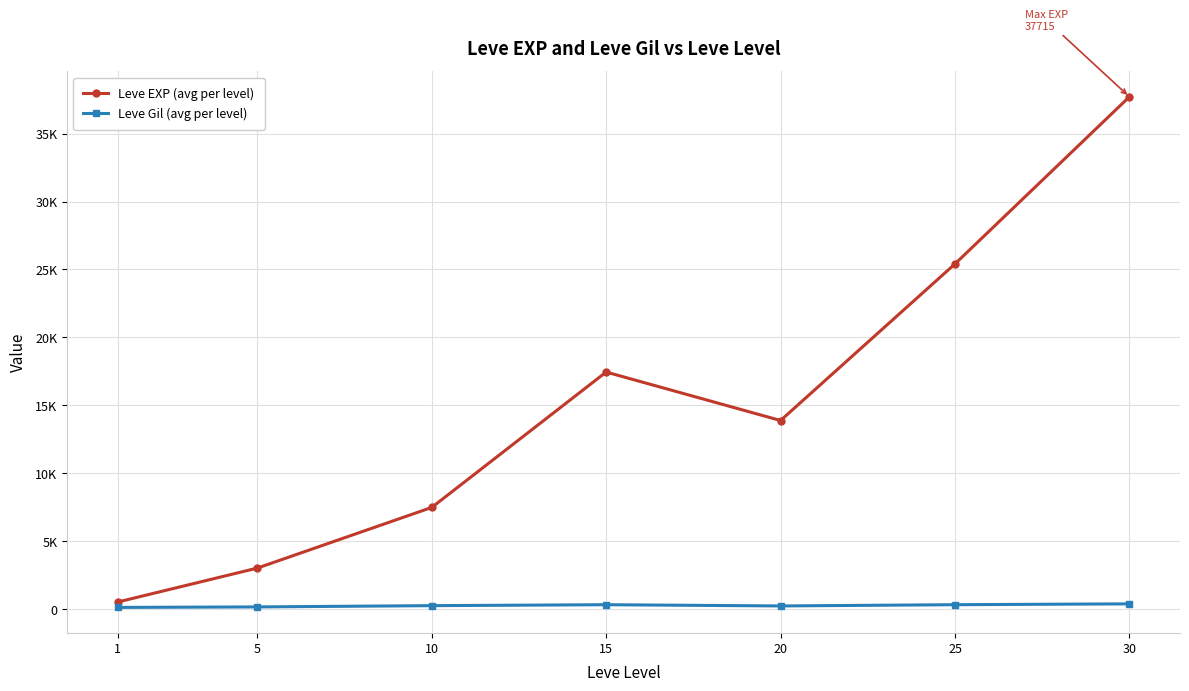

What is the value of the Leve EXP (avg per level) point at the 7th from the left?

37715.0